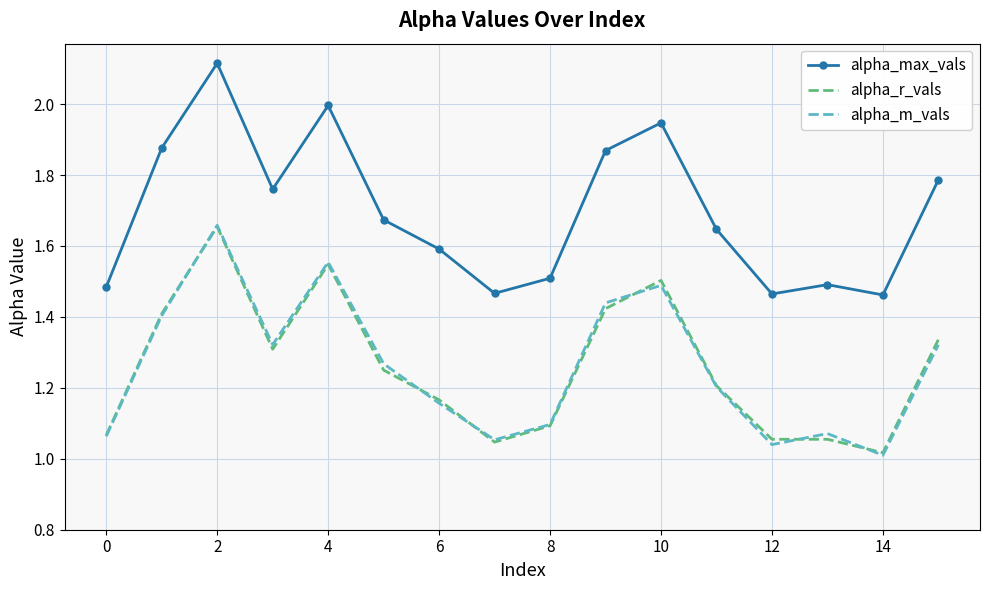

What is the difference between the maximum and minimum values in the alpha_r_vals series?

0.6